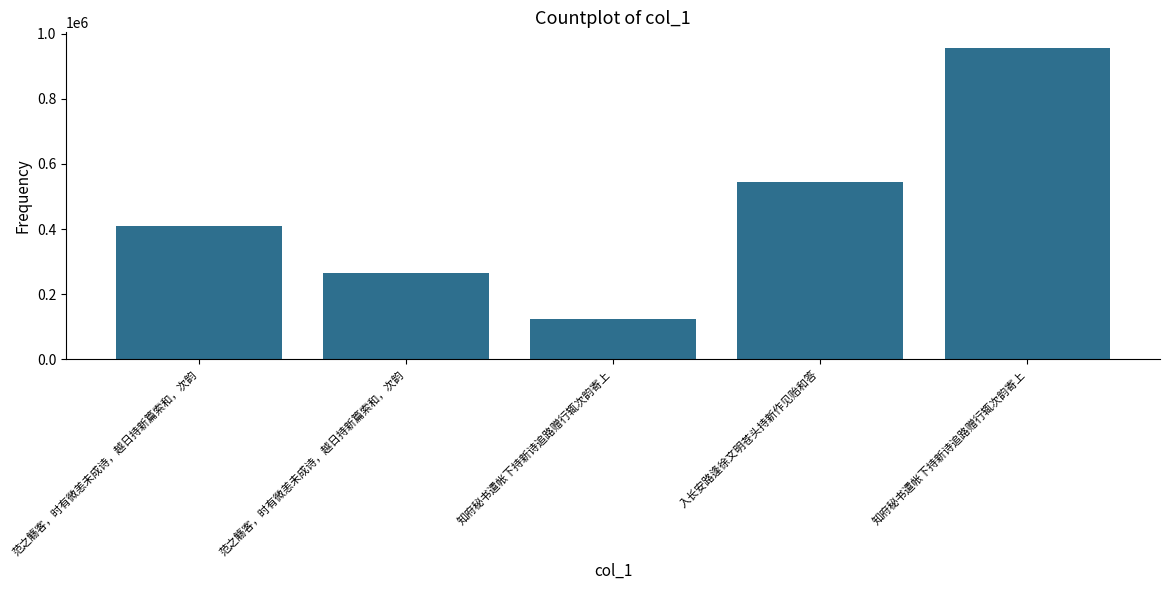

How many distinct data groups are displayed?

1